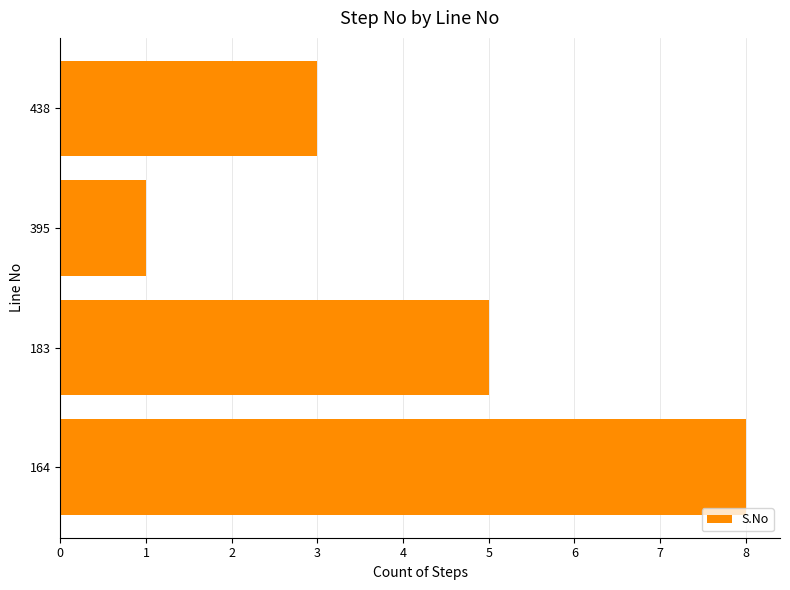

Reading bottom to top, extract all data points from this chart.

164=8	183=5	395=1	438=3